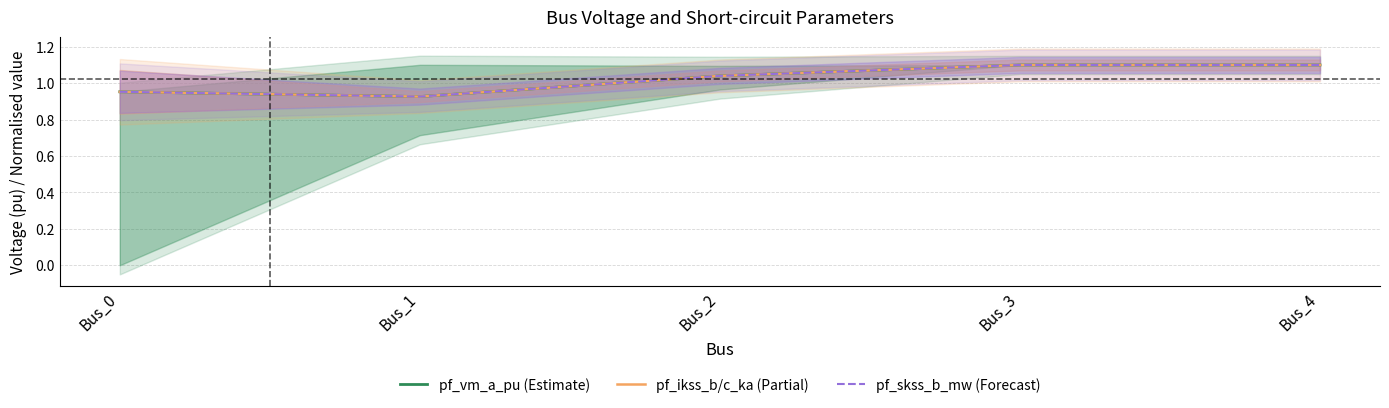

What is the sum of all pf_skss_b_mw (Forecast) values?

5.1